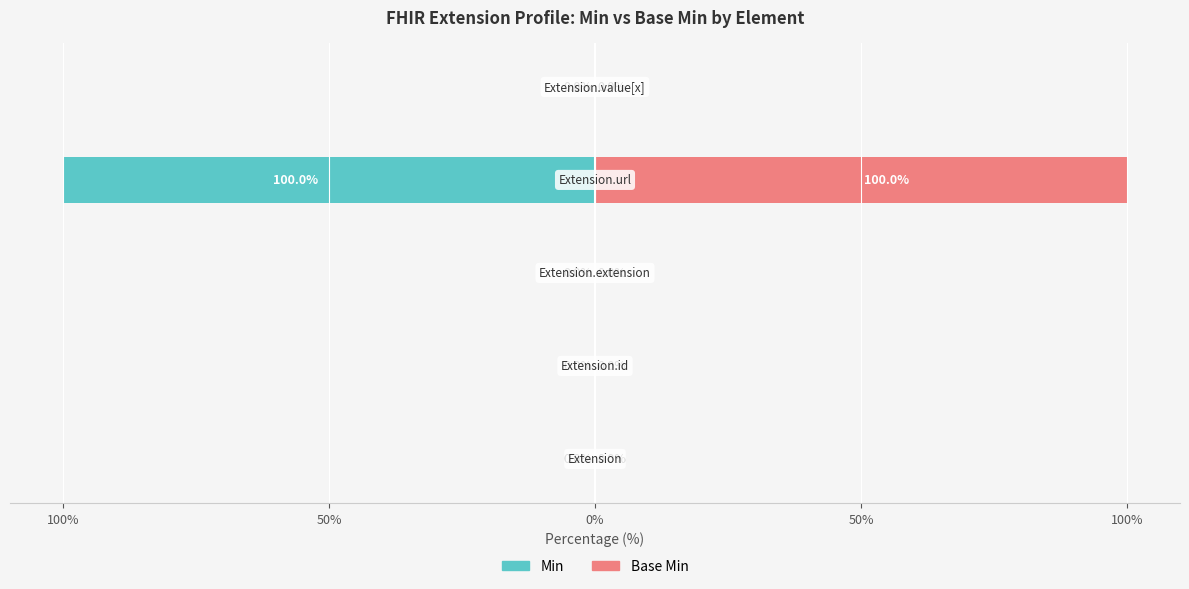

Is it true that Base Min equals 0 at 50%?

True